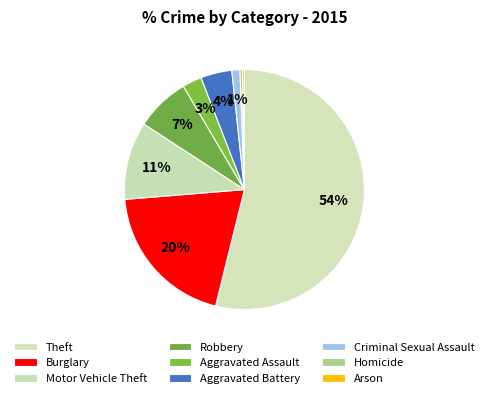

Between Motor Vehicle Theft and Burglary, which is larger?

Burglary